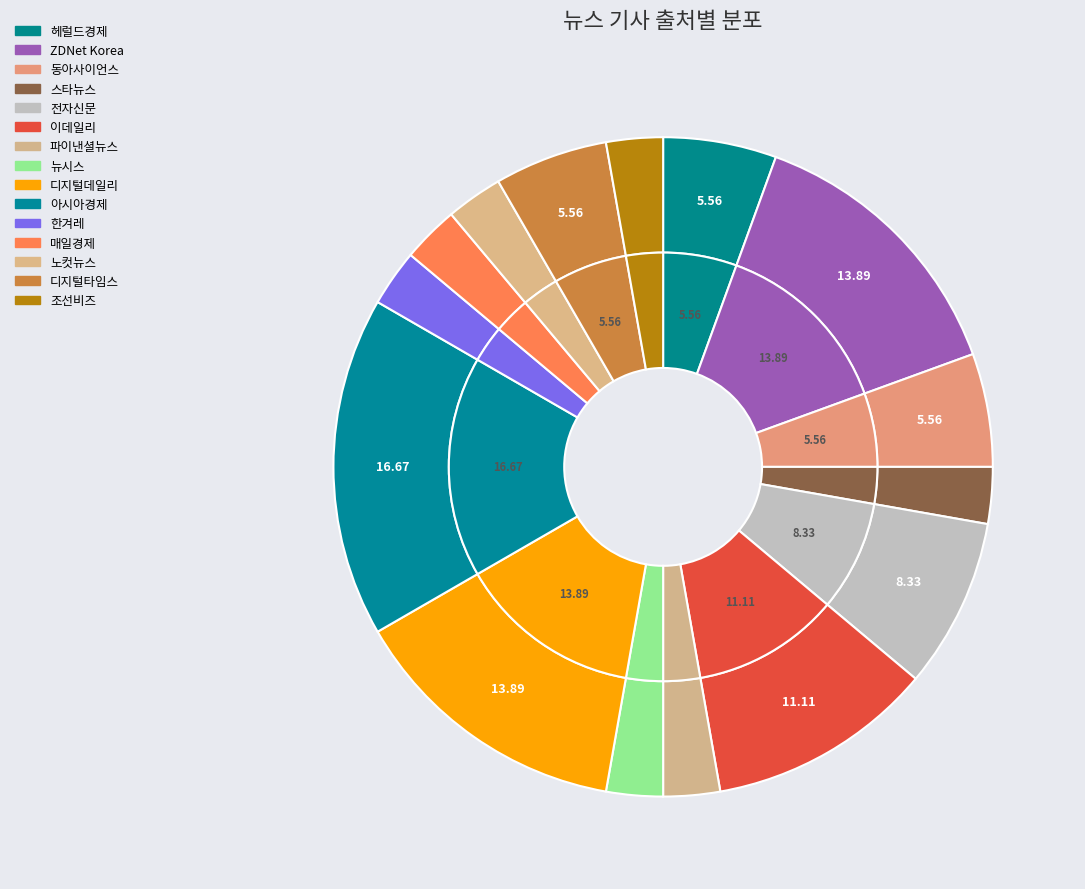

How many slices are in this pie chart?

15